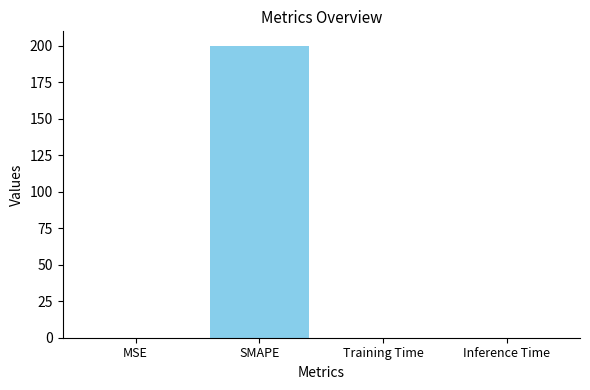

Are the bars horizontal?

No